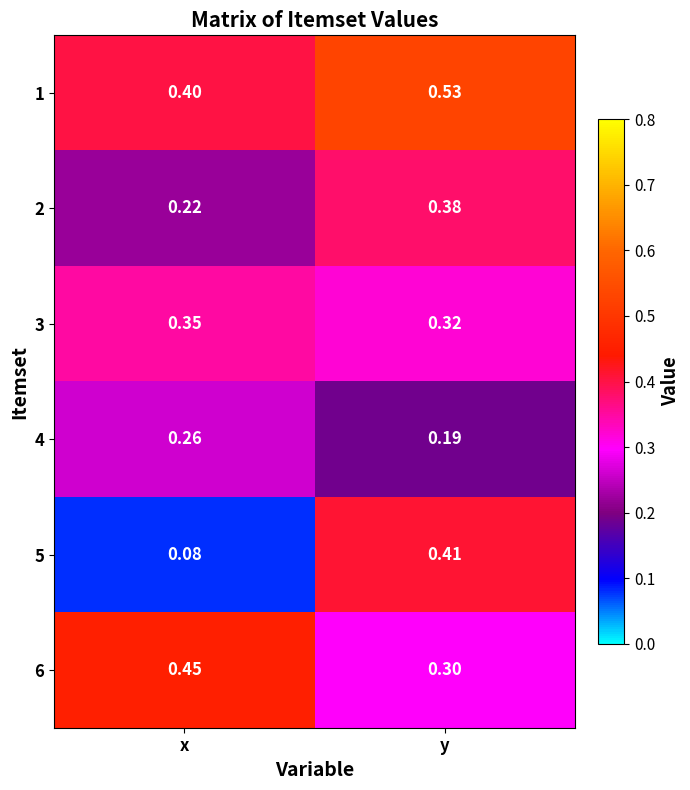

List the labels in order of 1 value, smallest first.

x, y